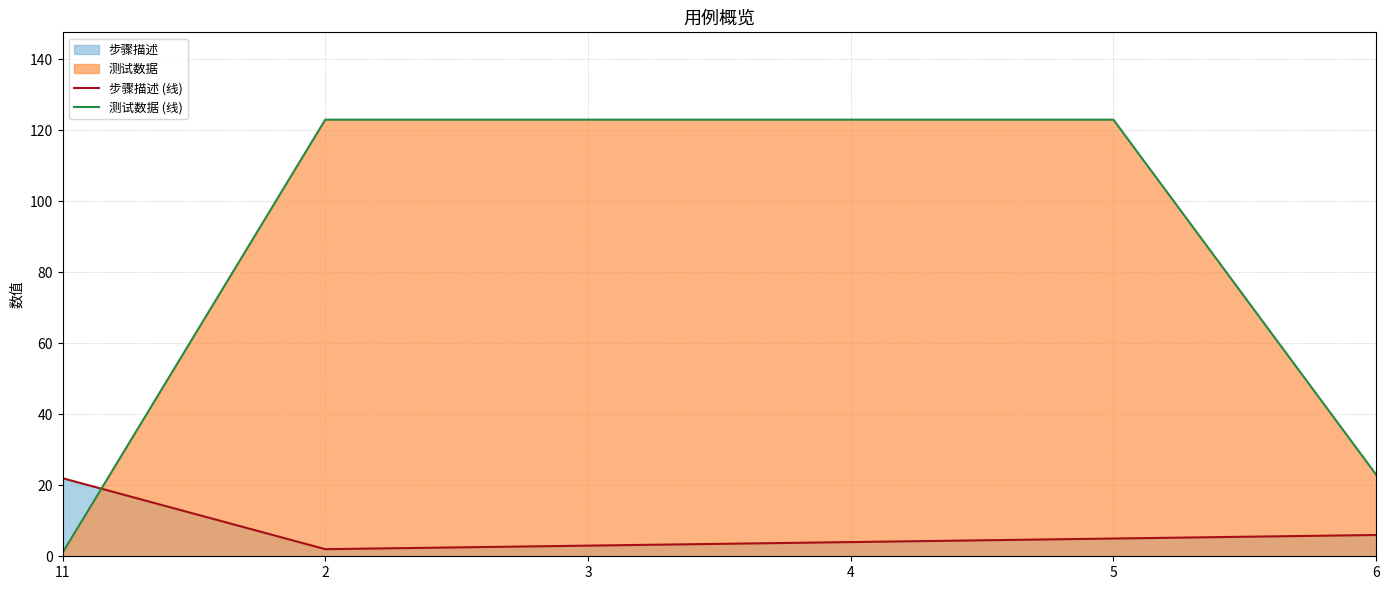

True or false: 测试数据 (线) has more than 1 interior local peaks.

False